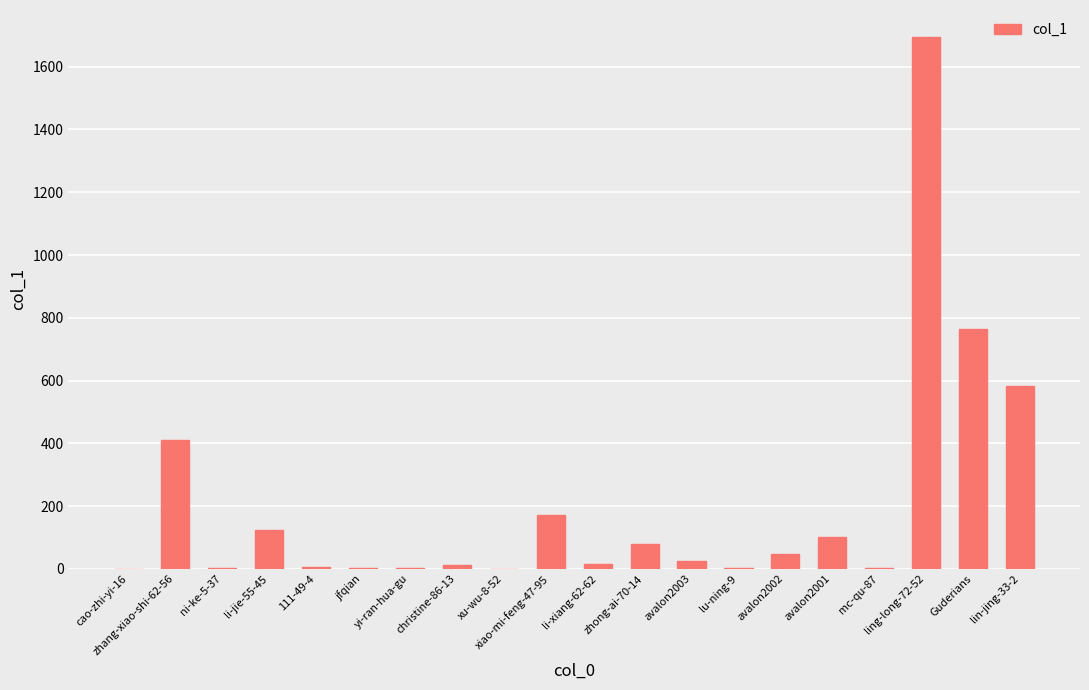

What is the maximum value shown in the chart?

1696